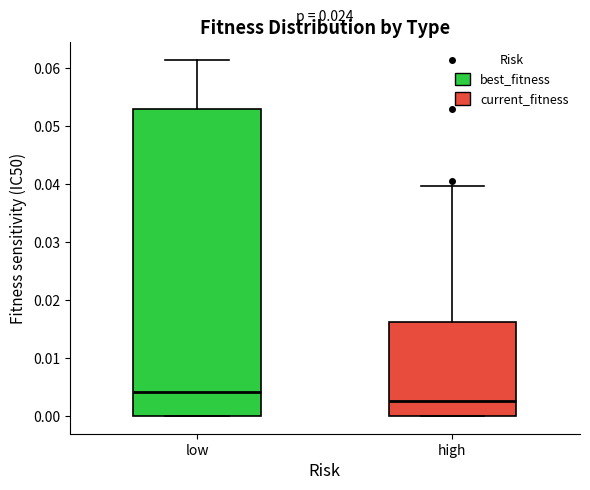

Comparing the boxes themselves (not the whiskers), which one is the tallest?

low